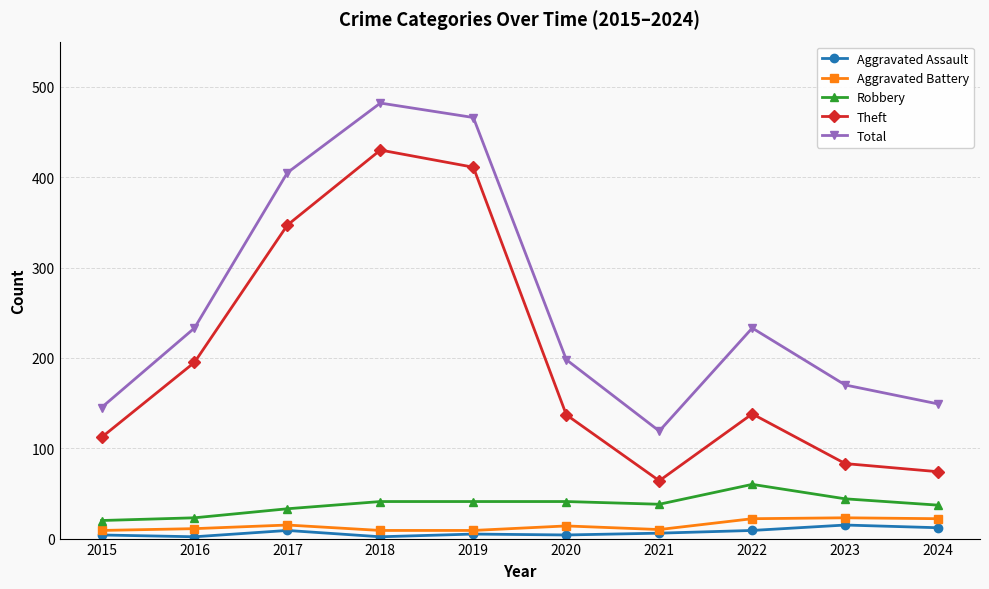

At which category is the sum across all series the highest?

2018